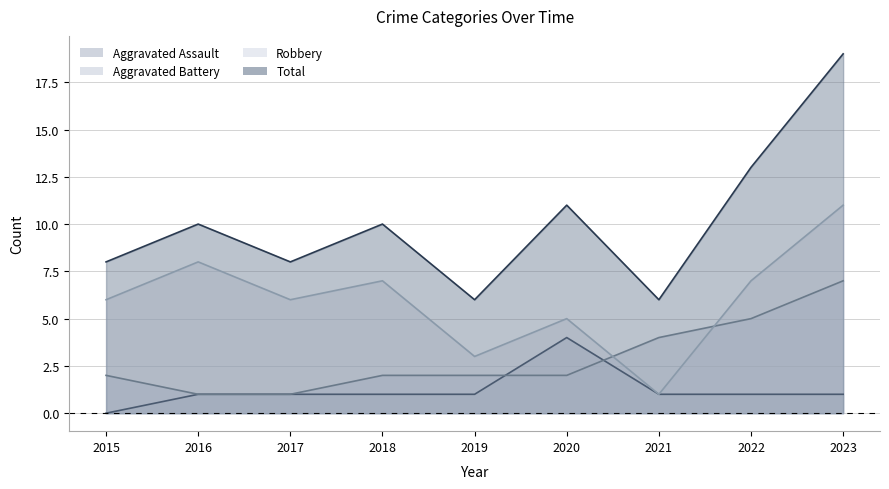

True or false: Aggravated Battery and Robbery cross at least once.

True